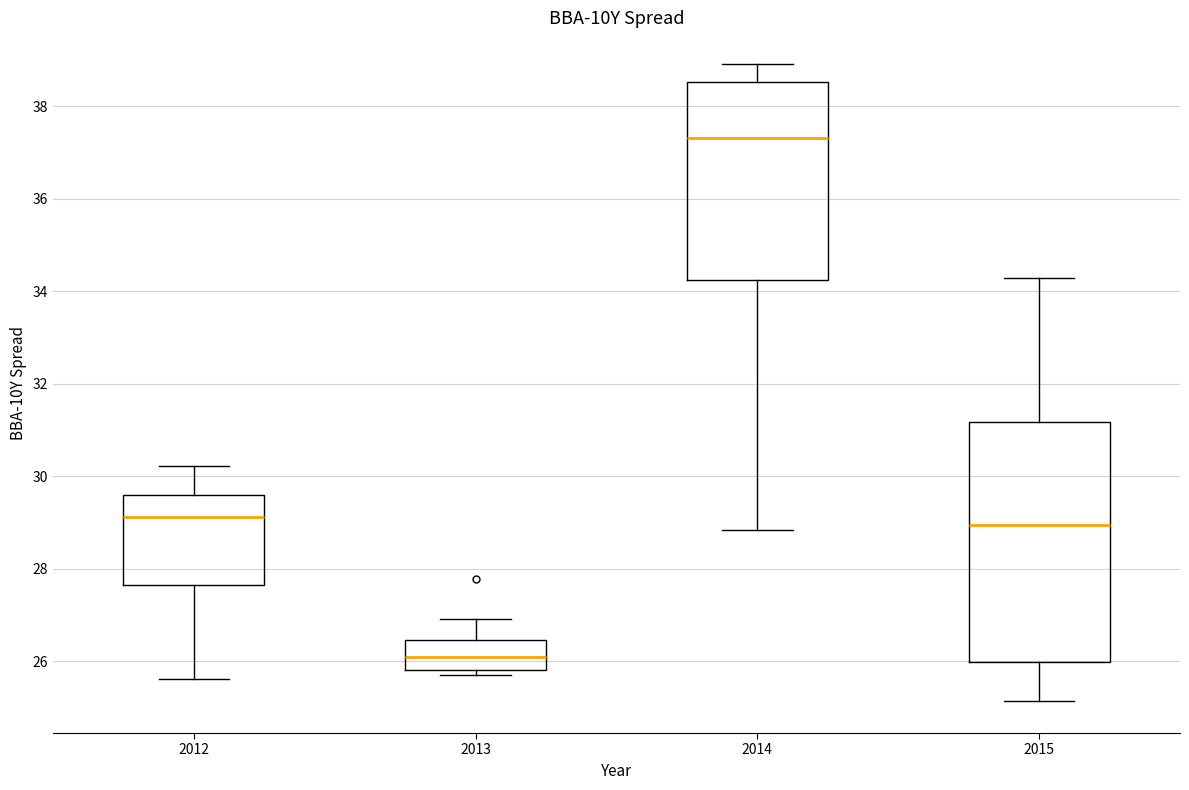

Reading left to right, read every box against the y-axis: the position of its median line, the range the box covers, and the ends of its whiskers. The values are not printed on the chart, so give them approximately, as read against the axis.

2012: median 29.2, box 27.6 to 29.6, whiskers 25.6 to 30.2
2013: median 26.0, box 25.8 to 26.4, whiskers 25.8 (just below the box's lower edge) to 27.0
2014: median 37.4, box 34.2 to 38.6, whiskers 28.8 to 39.0
2015: median 29.0, box 26.0 to 31.2, whiskers 25.2 to 34.2